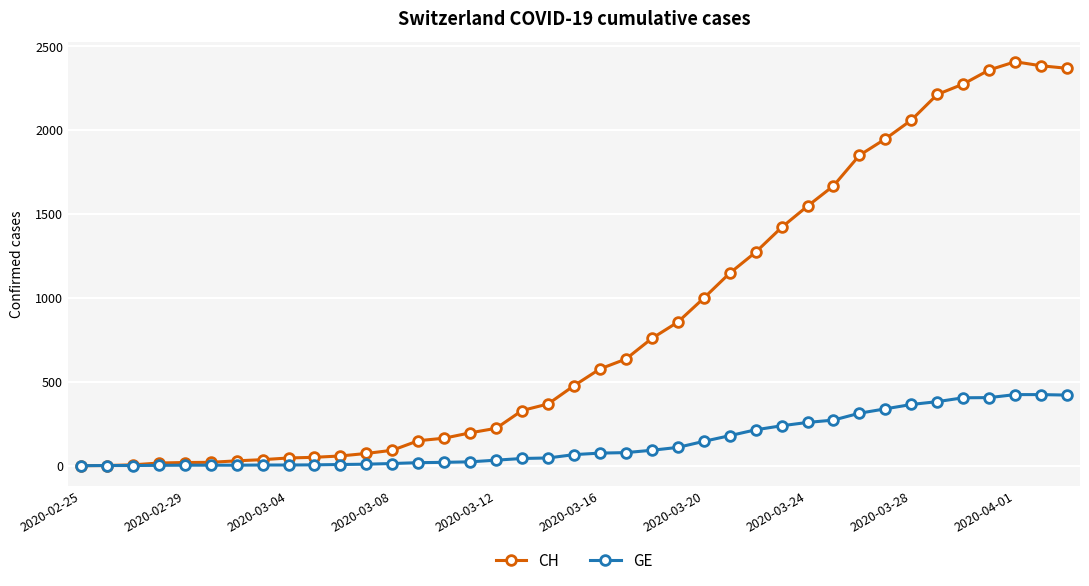

List the series in order of their peak value, highest first.

CH, GE